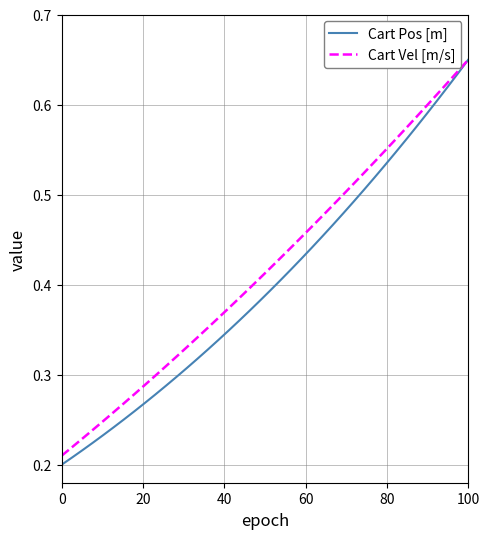

Which series has the widest spread of values?

Cart Pos [m]